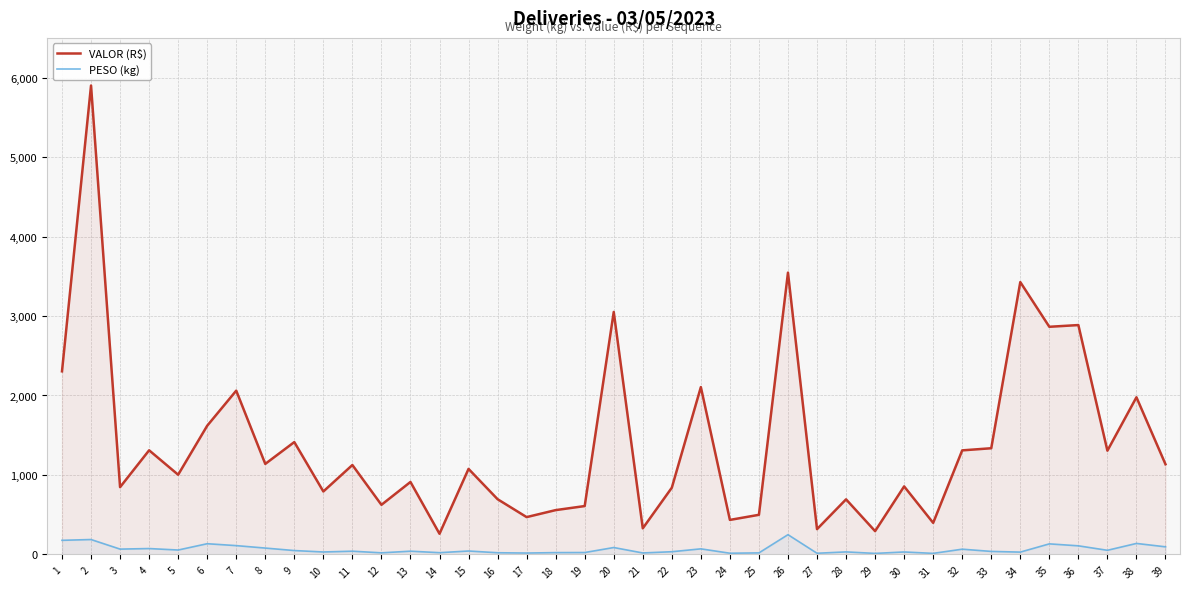

In PESO (kg), how many points are higher than both neighbors (excluding endpoints)?

14